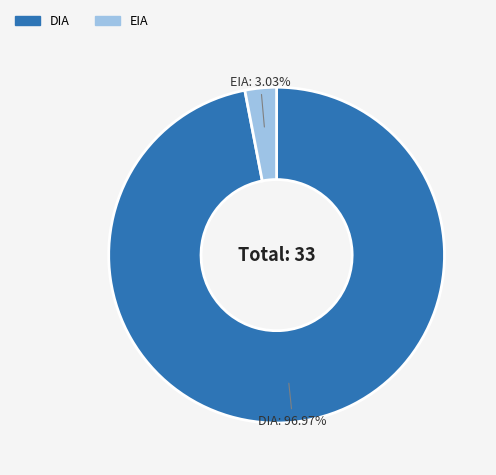

True or false: DIA accounts for 89% of the total.

False